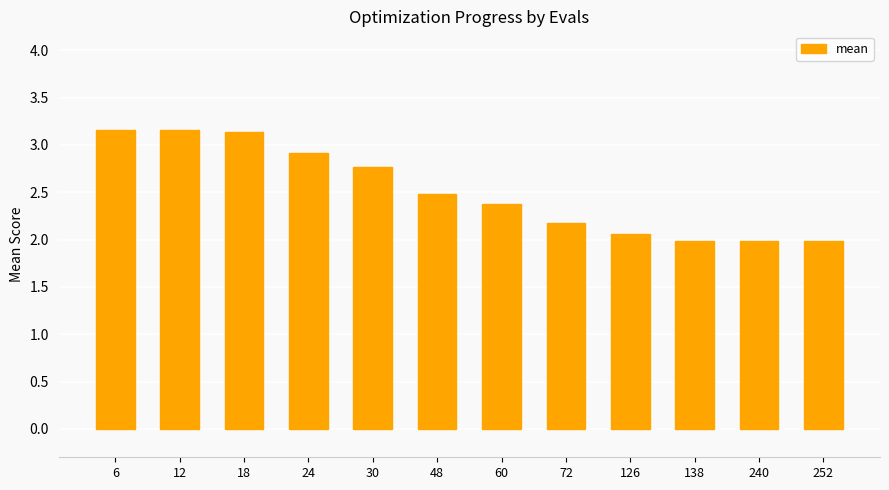

What is the ratio of the value at 72 to the value at 24?

0.7